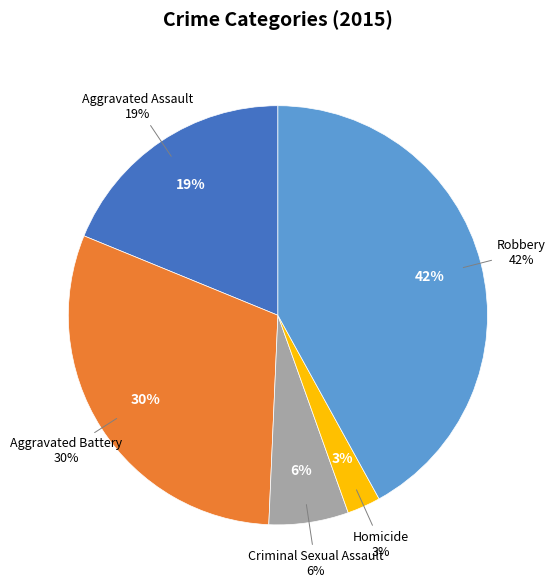

To the nearest percent, what percentage of the pie is Homicide?

3%